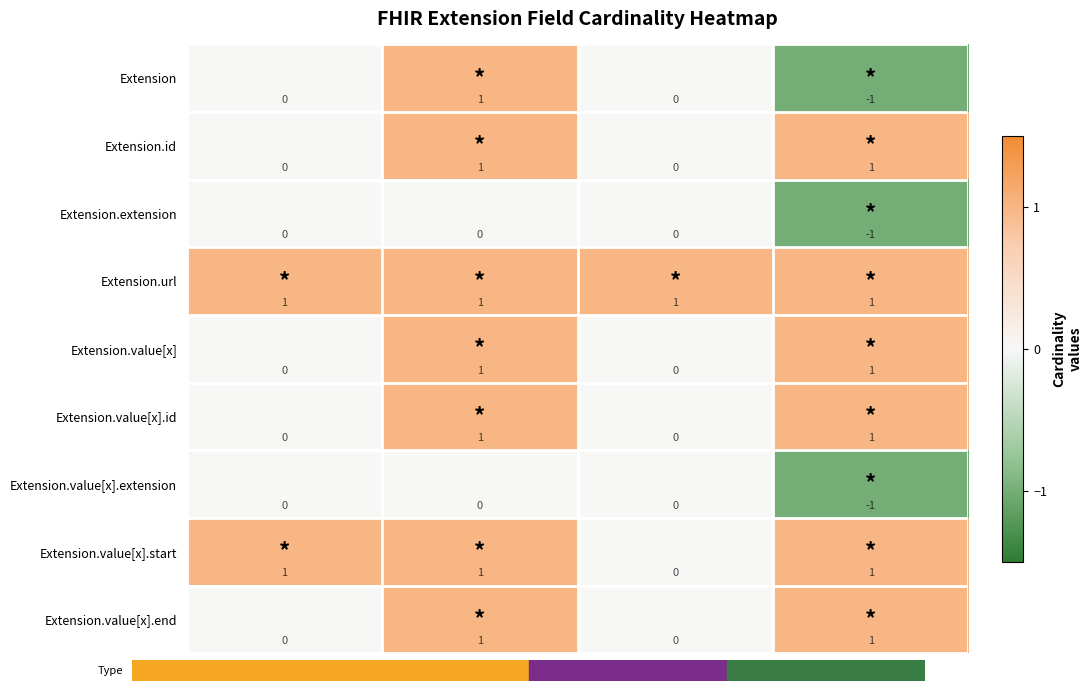

At which category does the chart reach its minimum across all series?

Base Max